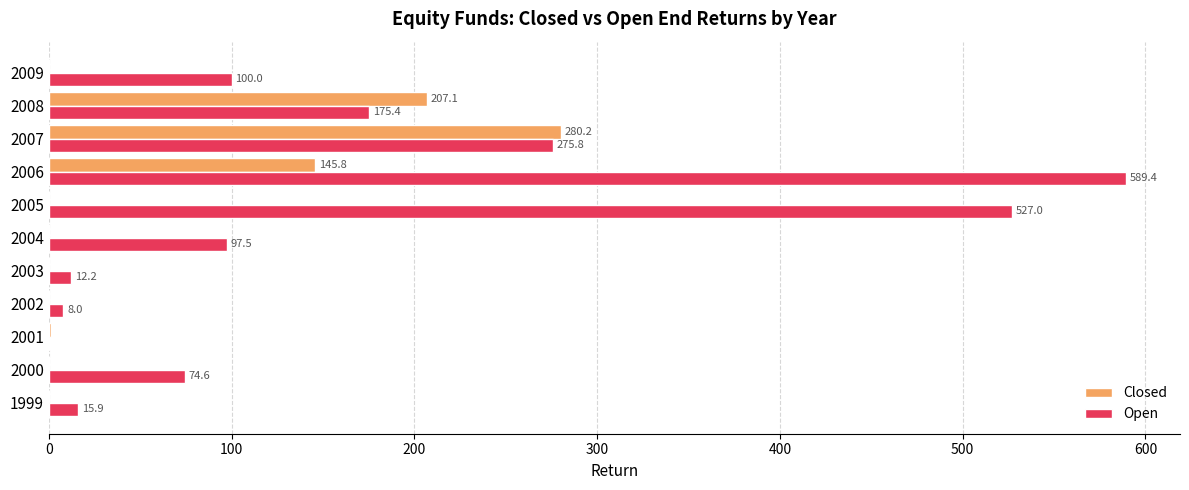

Read the Open value at 2005.

527.0